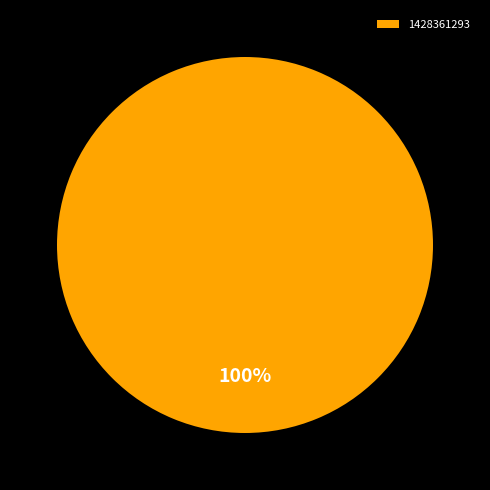

Rank the categories by value from lowest to highest.

1428361293